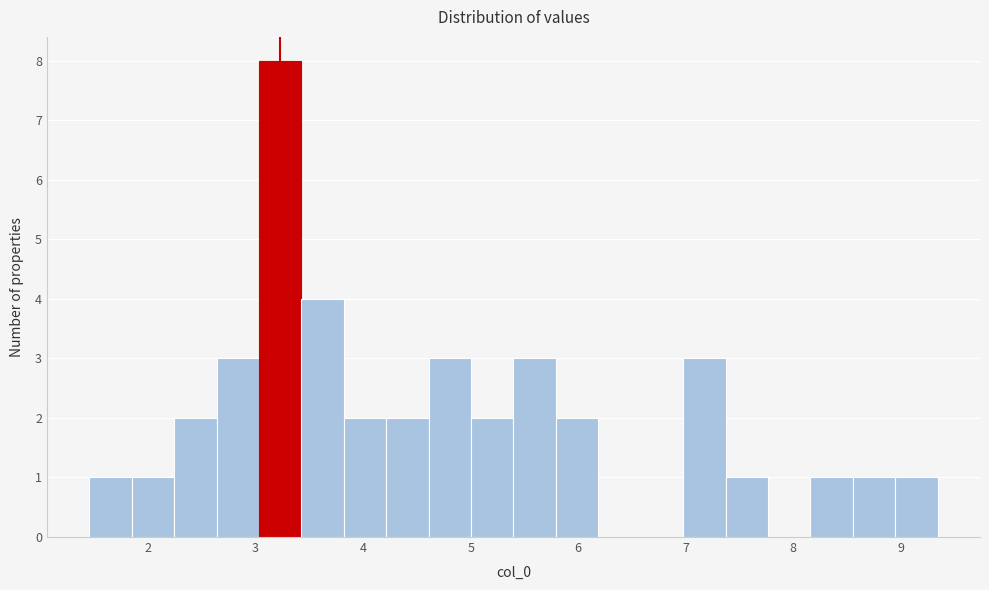

Around what value on the x-axis is the tallest bar? Give the approximate position of its centre, as read against the axis.

3.2